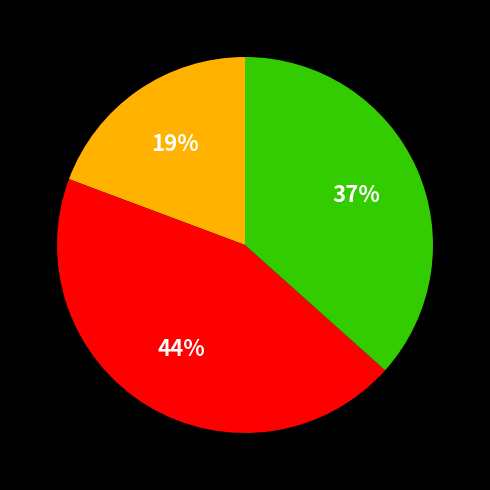

Is there a majority slice in this chart?

No